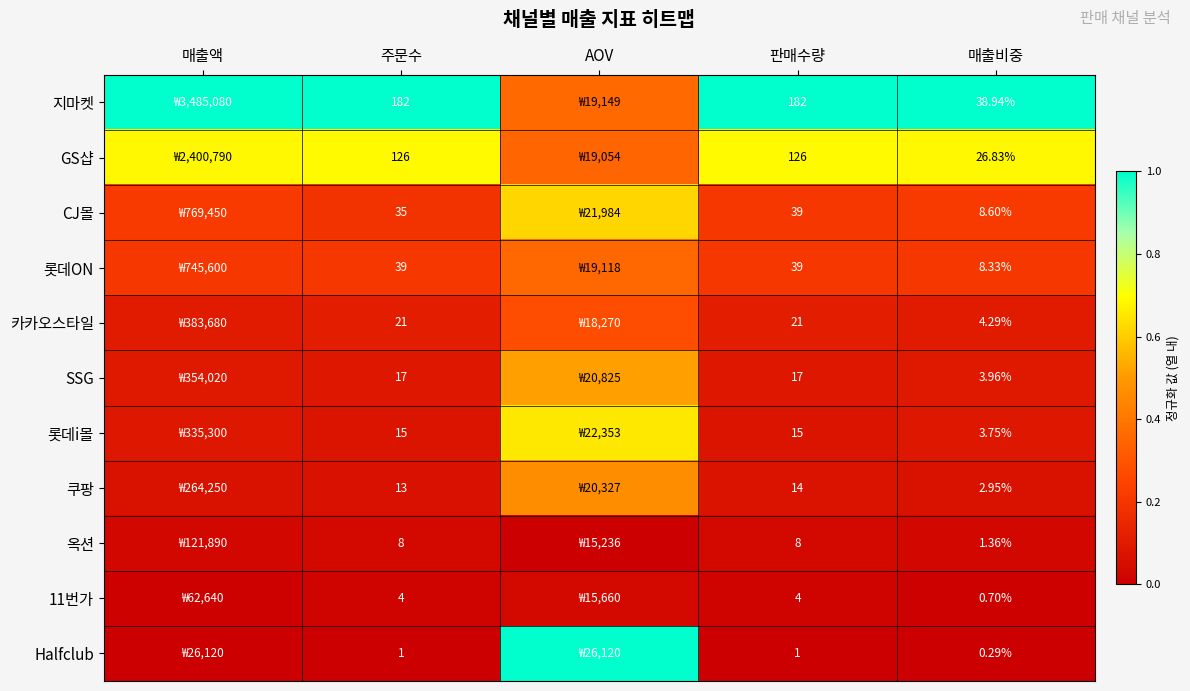

Is the value of SSG at 매출비중 greater than the value of GS샵 at 판매수량?

No